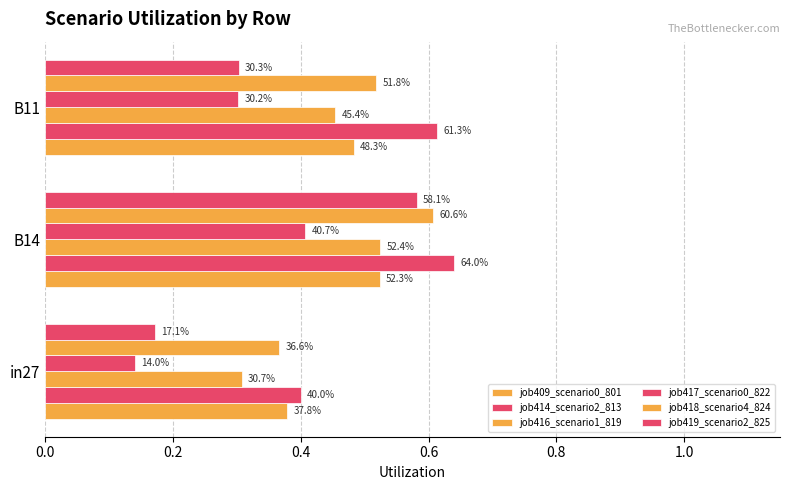

What is the maximum value for job419_scenario2_825?

0.6